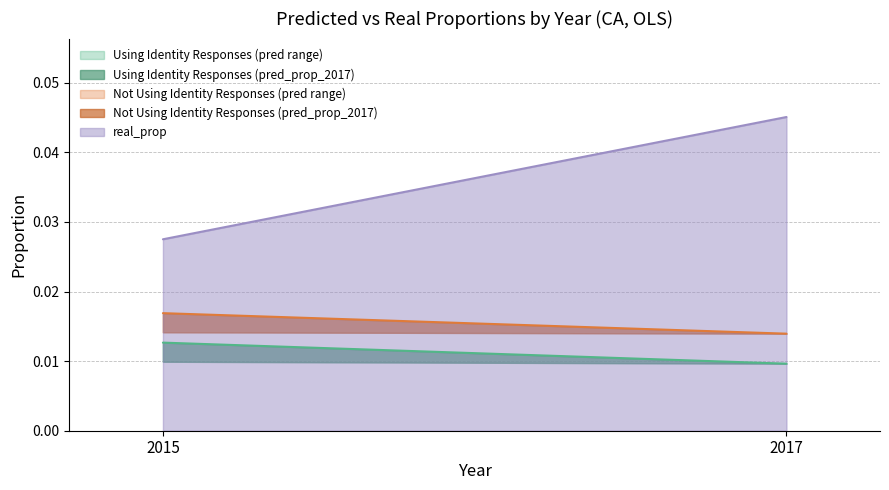

Rank the categories by Not Using Identity - pred_prop_2017 value from highest to lowest.

2015, 2017